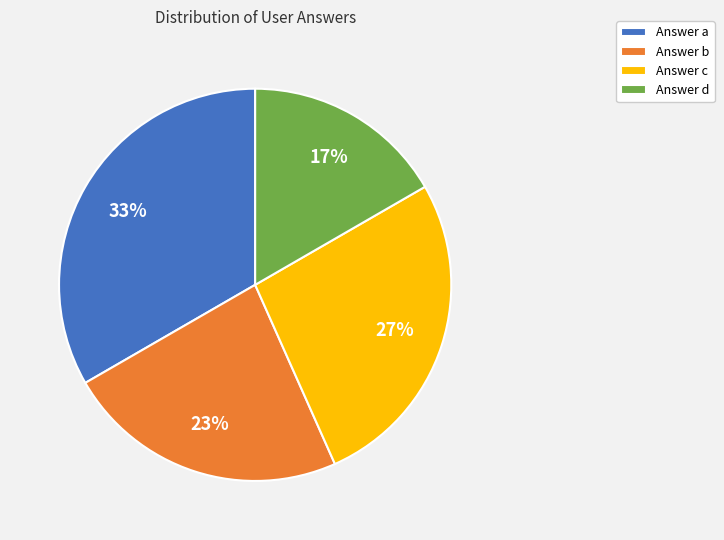

What percentage is the Answer d slice, to the nearest percent?

17%